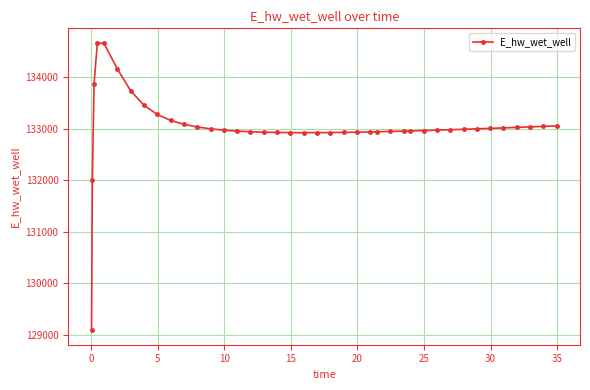

What is the sum of all values?

5321358.4